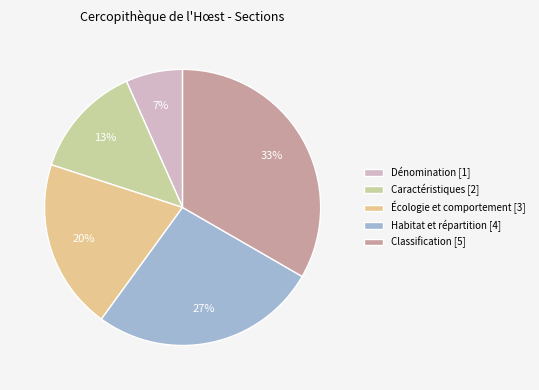

What is the smallest slice in the pie chart?

Dénomination